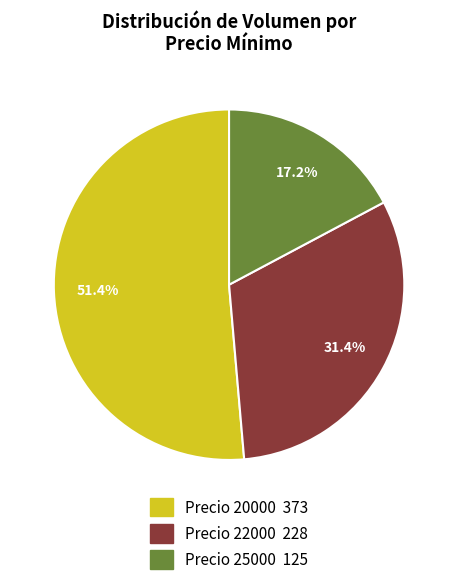

Does any single category account for the majority?

Yes